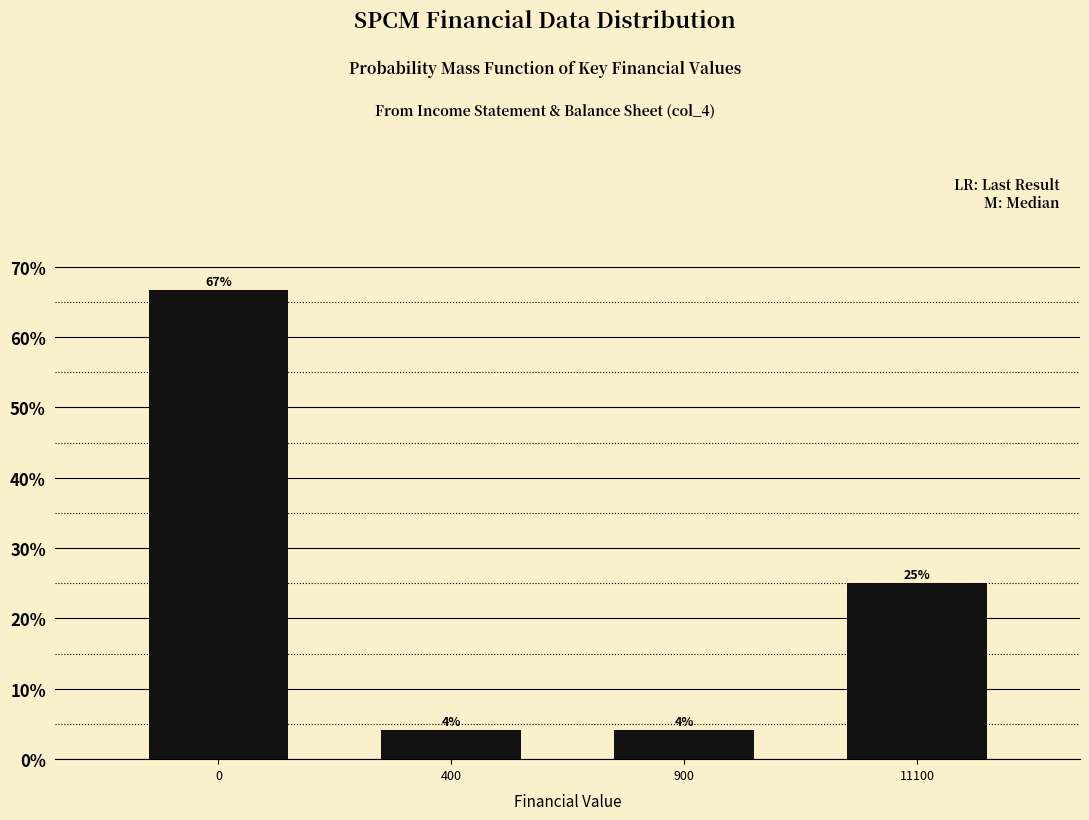

What is the maximum value shown in the chart?

66.7